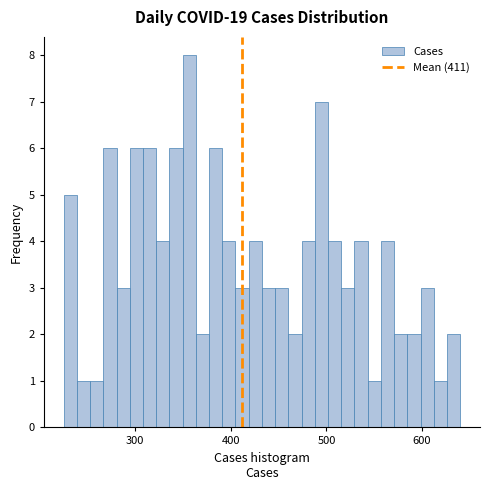

Read against the x-axis, roughly where is the centre of the tallest bar?

360